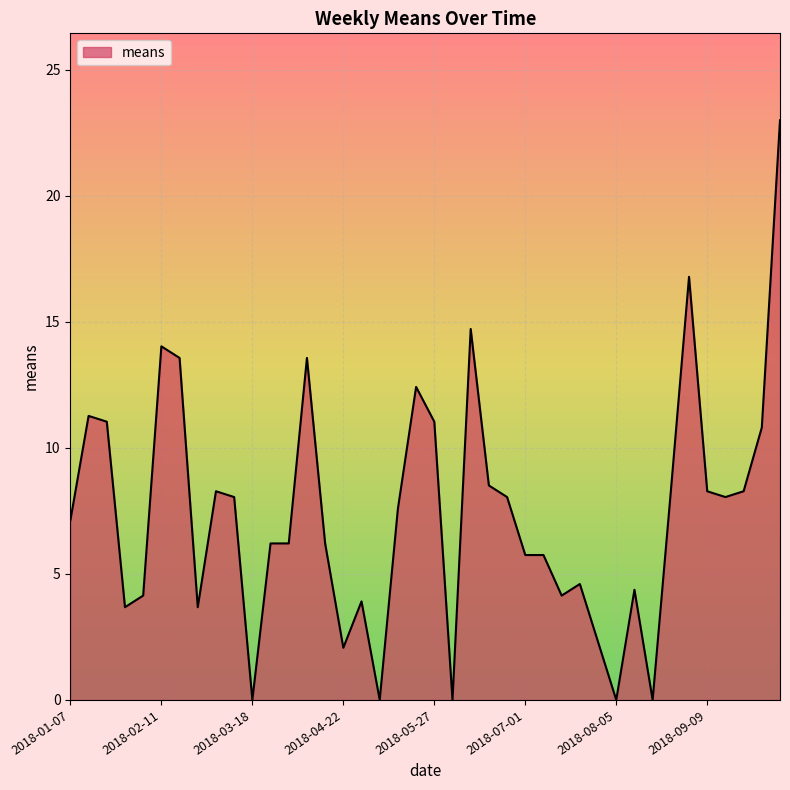

What is the greatest value displayed?

23.0